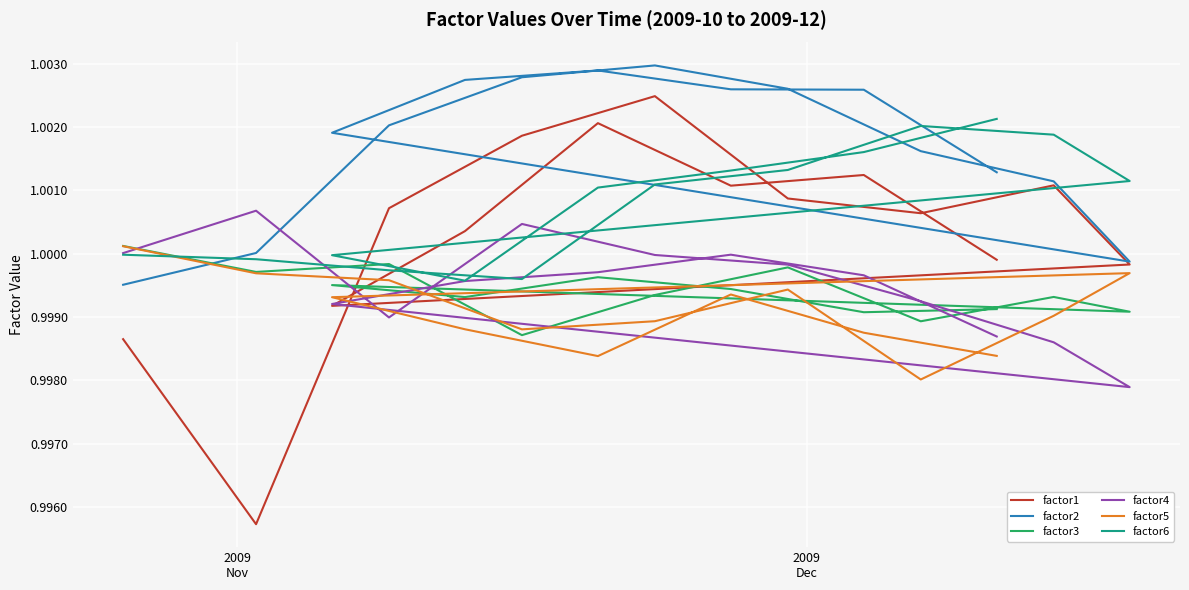

Reading left to right, what are all the values shown in this chart?

factor1: 1.0	1.0	1.0	1.0	1.0	1.0	1.0	1.0	1.0	1.0	1.0	1.0	1.0	1.0	1.0
factor2: 1.0	1.0	1.0	1.0	1.0	1.0	1.0	1.0	1.0	1.0	1.0	1.0	1.0	1.0	1.0
factor3: 1.0	1.0	1.0	1.0	1.0	1.0	1.0	1.0	1.0	1.0	1.0	1.0	1.0	1.0	1.0
factor4: 1.0	1.0	1.0	1.0	1.0	1.0	1.0	1.0	1.0	1.0	1.0	1.0	1.0	1.0	1.0
factor5: 1.0	1.0	1.0	1.0	1.0	1.0	1.0	1.0	1.0	1.0	1.0	1.0	1.0	1.0	1.0
factor6: 1.0	1.0	1.0	1.0	1.0	1.0	1.0	1.0	1.0	1.0	1.0	1.0	1.0	1.0	1.0